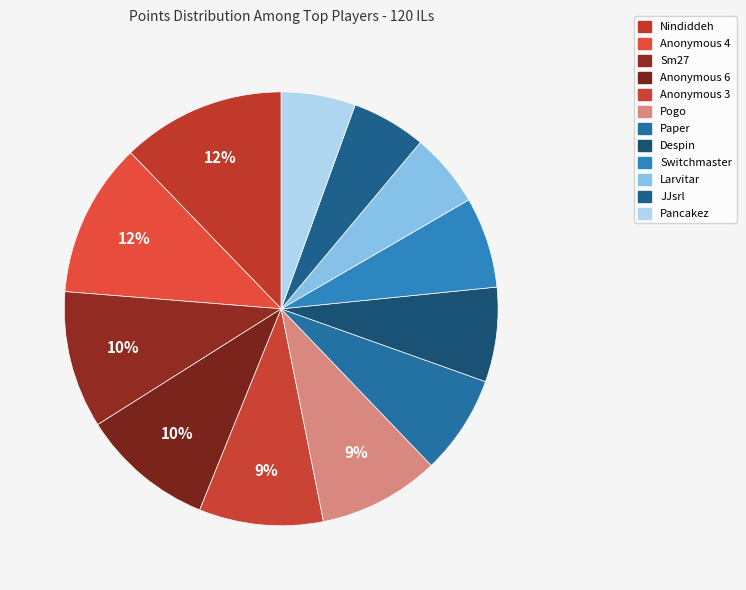

Count the number of slices in the pie.

12